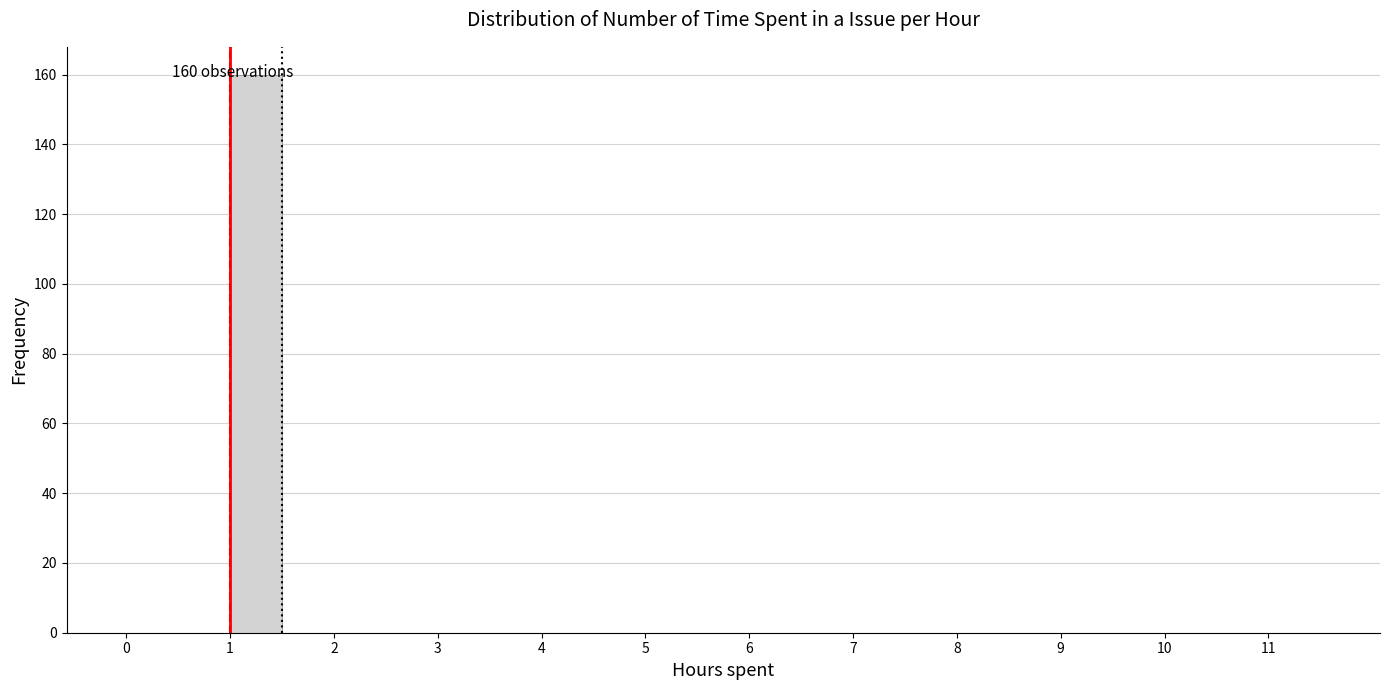

Which range on the x-axis has the tallest bar?

1.0 to 1.5